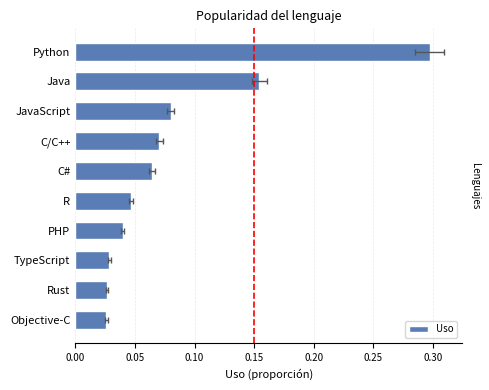

Read the value at C#.

0.1